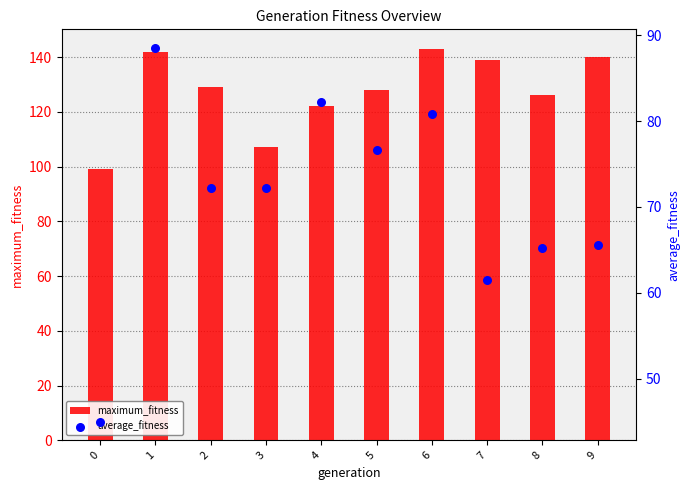

What is the total value across all series at 0?

144.0